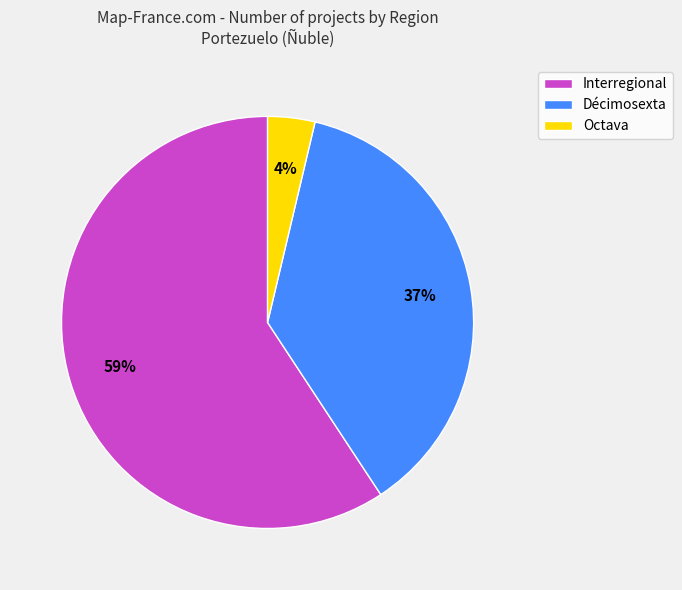

True or false: Interregional accounts for 48% of the total.

False